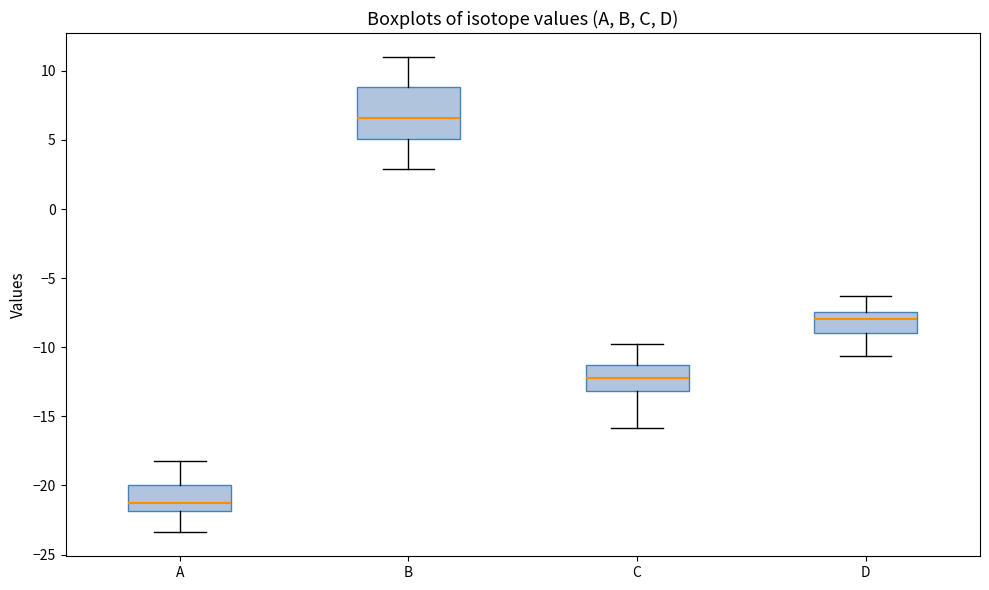

Where does the lower whisker of the box for D end on the y-axis? The values are not printed on the chart, so give them approximately, as read against the axis.

-10.5